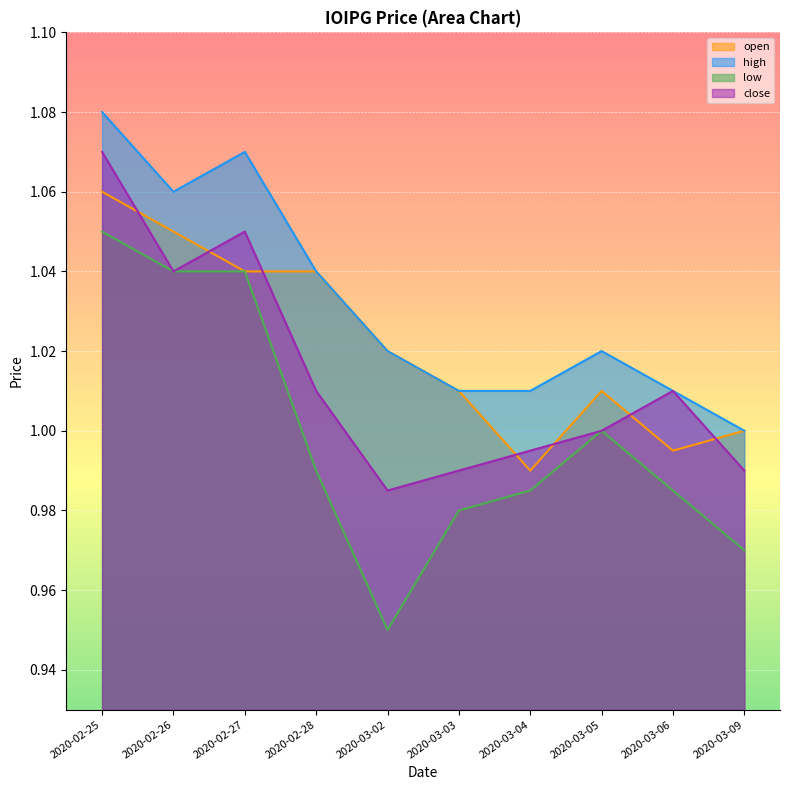

In low, how many points are lower than both neighbors (excluding endpoints)?

1